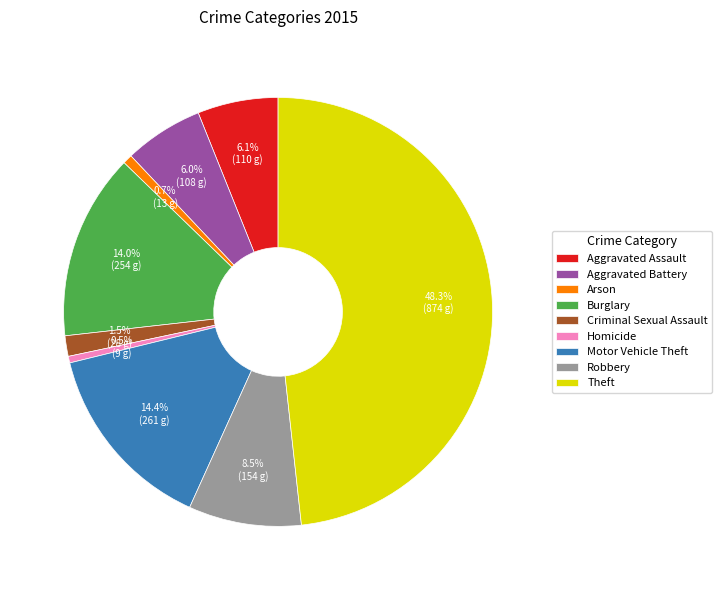

Between Theft and Criminal Sexual Assault, which is larger?

Theft